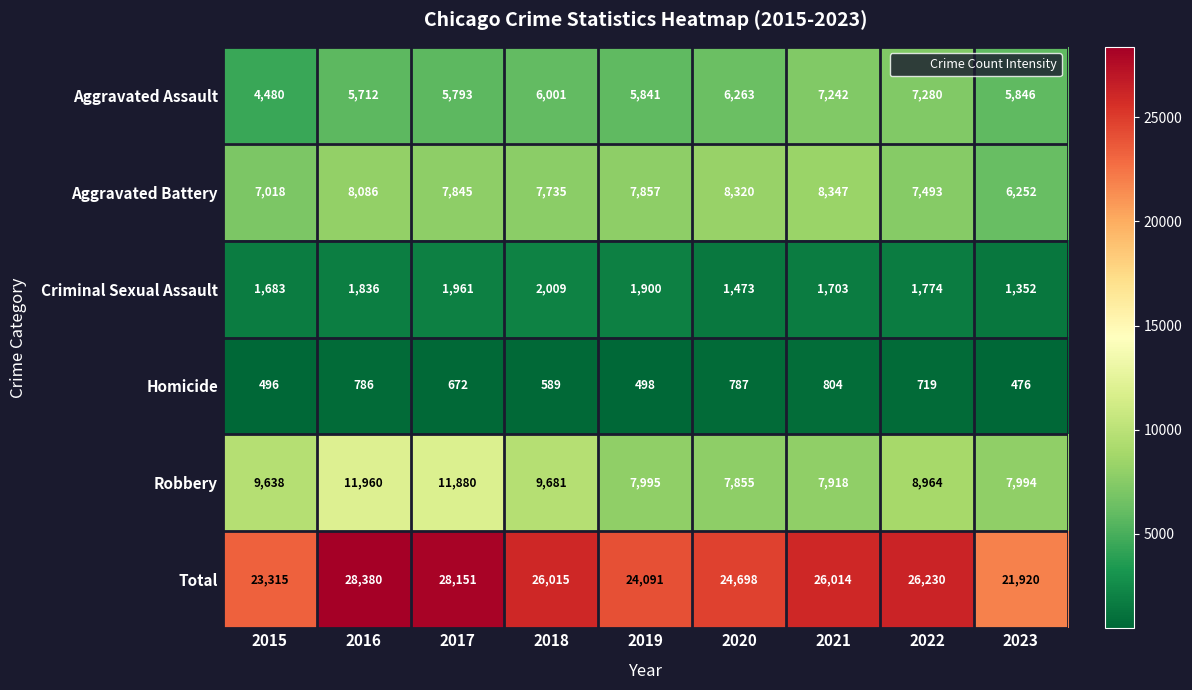

At which label does Homicide first exceed 672?

2016